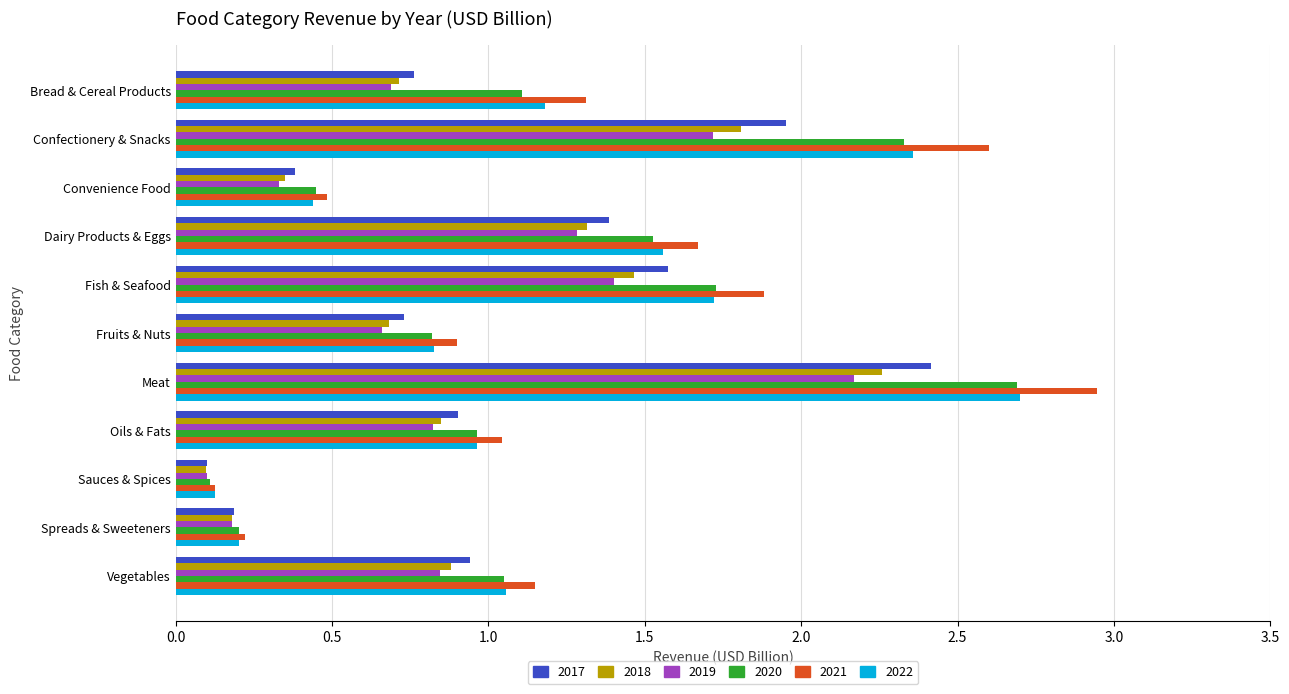

The value of 2021 at Dairy Products & Eggs is 1.7. True or false?

True